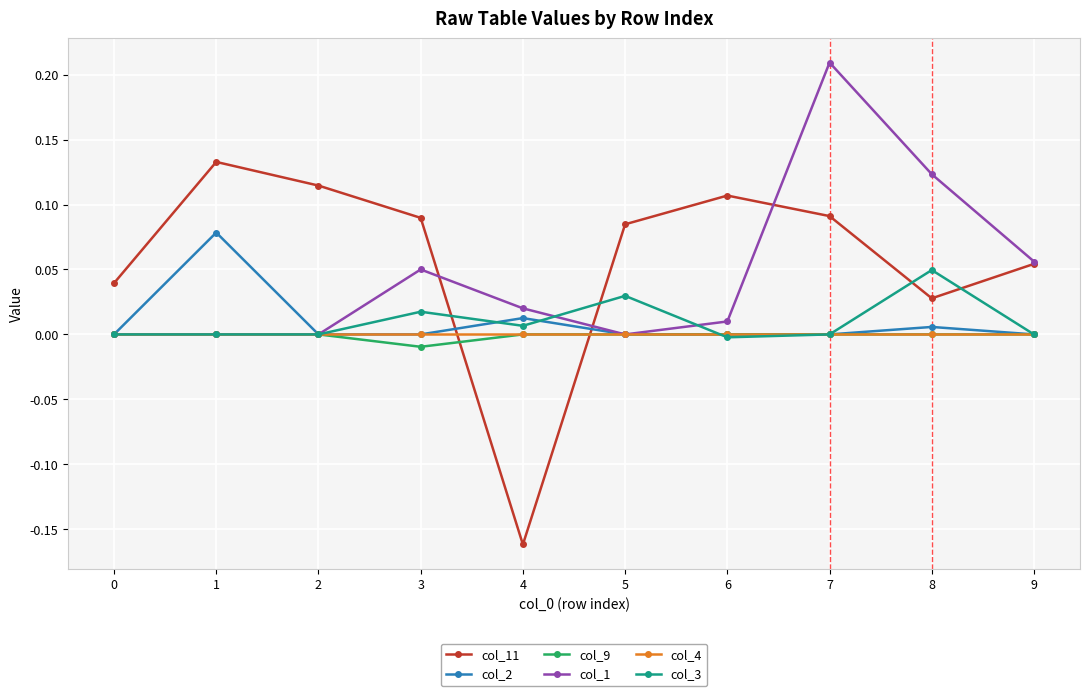

How many values in the col_11 series exceed 0?

9